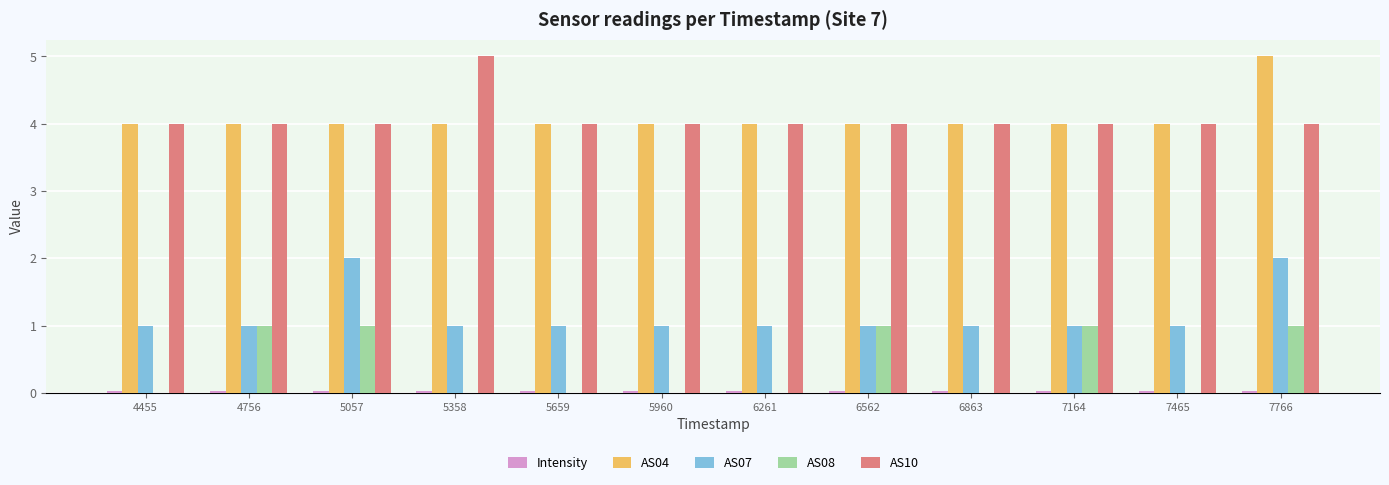

The AS07 series shows 0.6 at 6562. True or false?

False